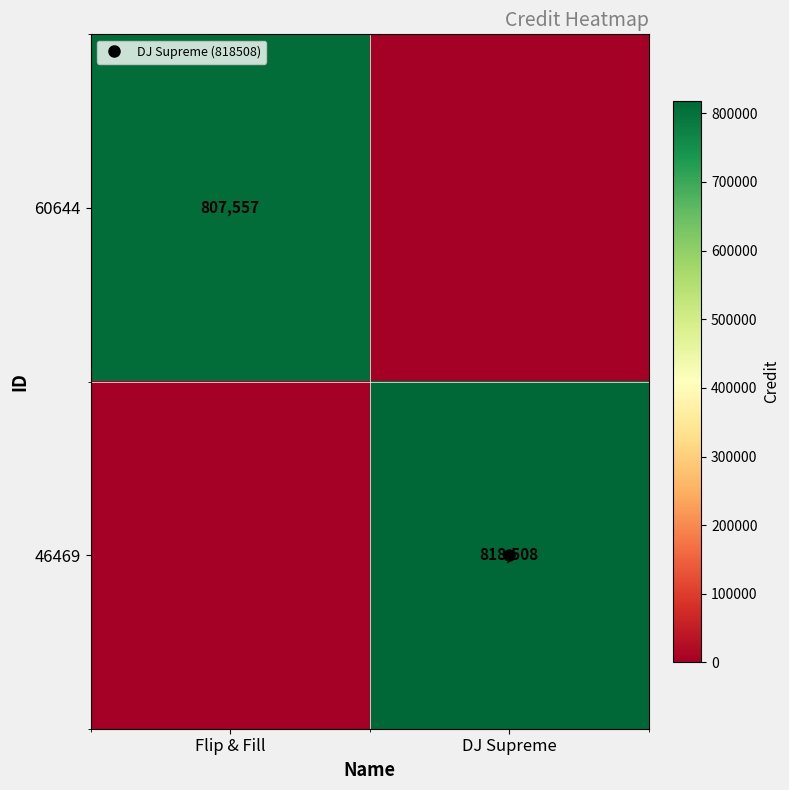

Which series has the largest range (max minus min)?

46469